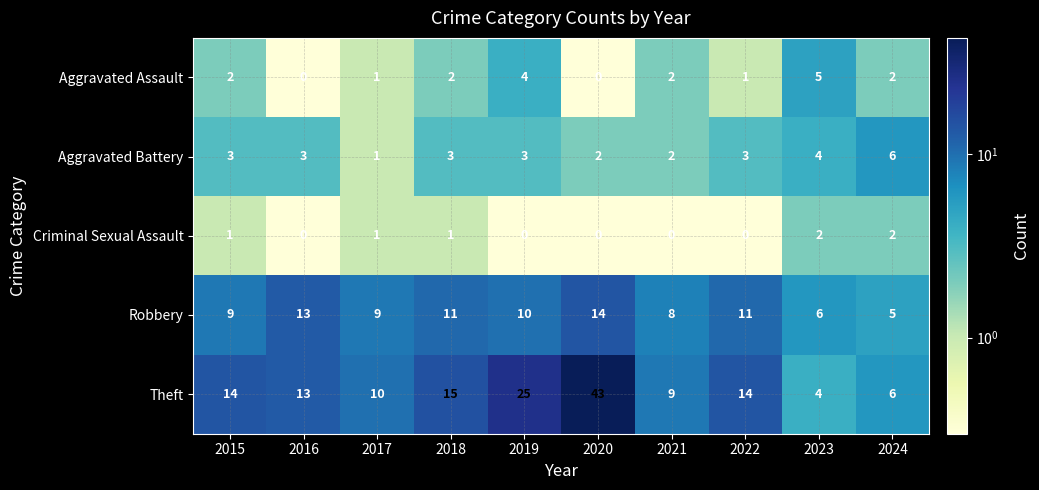

True or false: Aggravated Assault has a value of 3 at 2018.

False